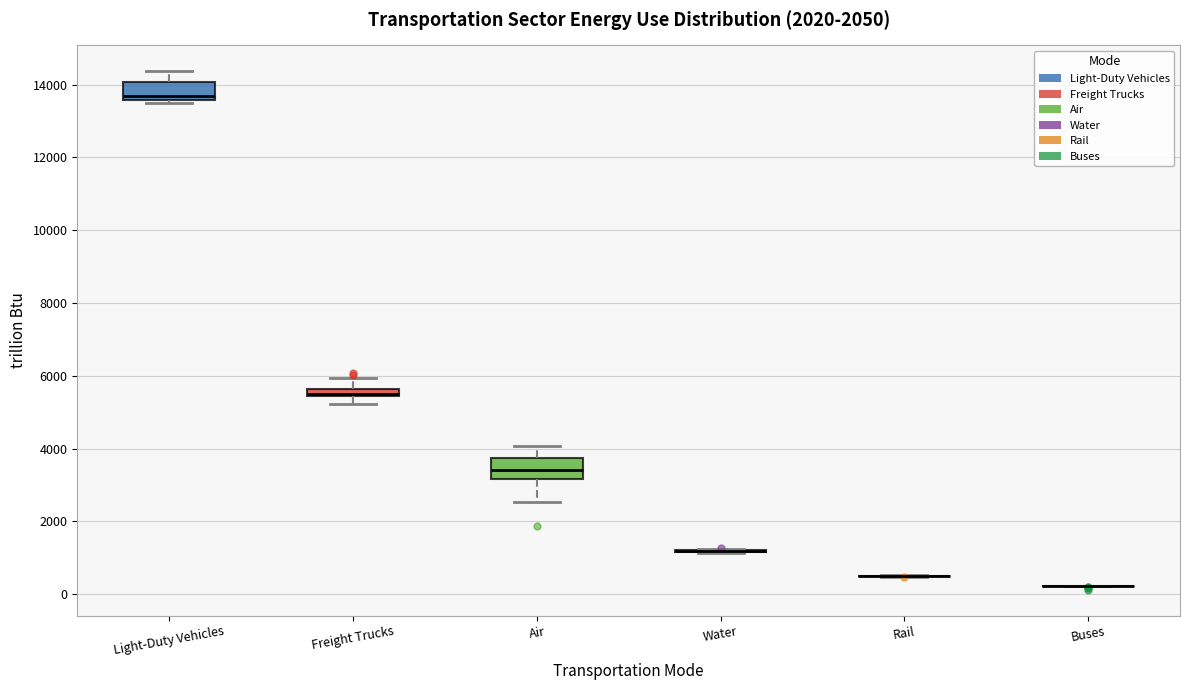

Where is the lower edge of the box for Air on the y-axis? The values are not printed on the chart, so give them approximately, as read against the axis.

3200